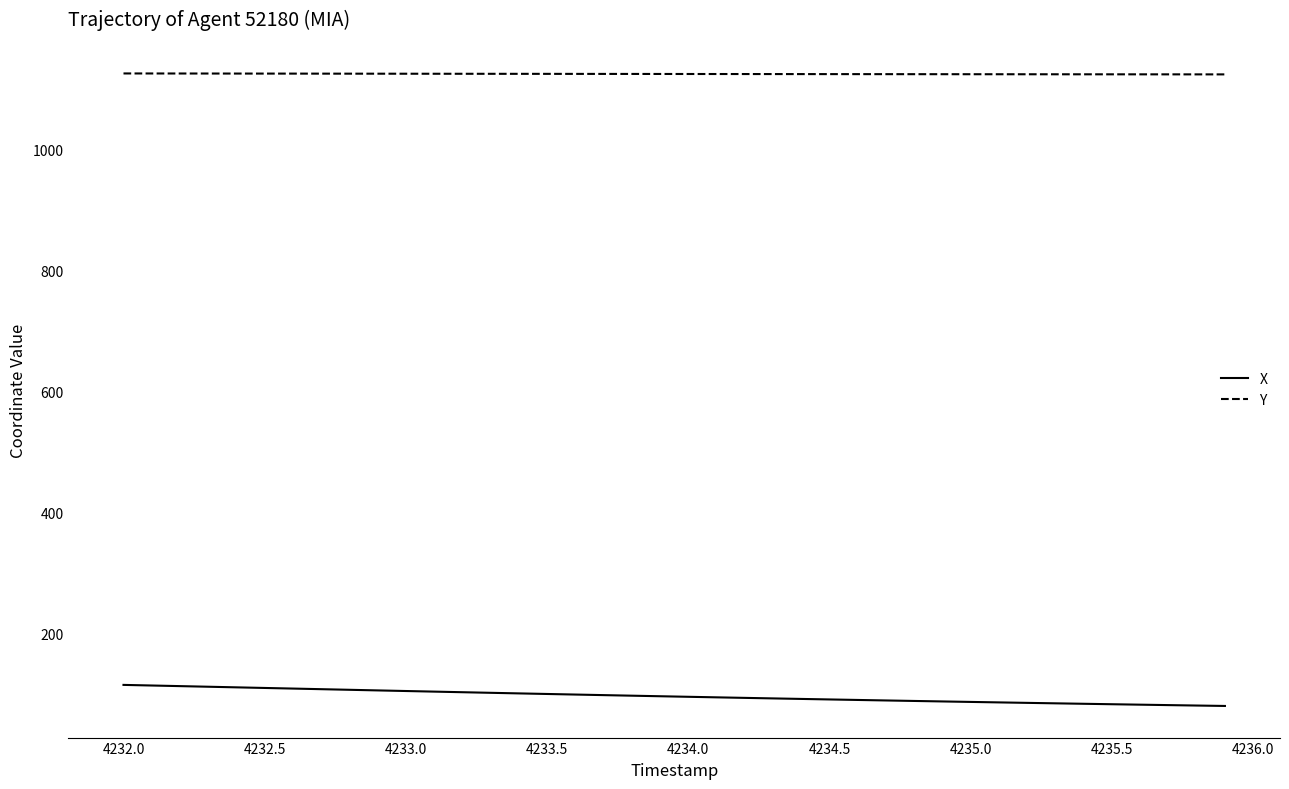

What is the minimum value shown in the chart?

79.4